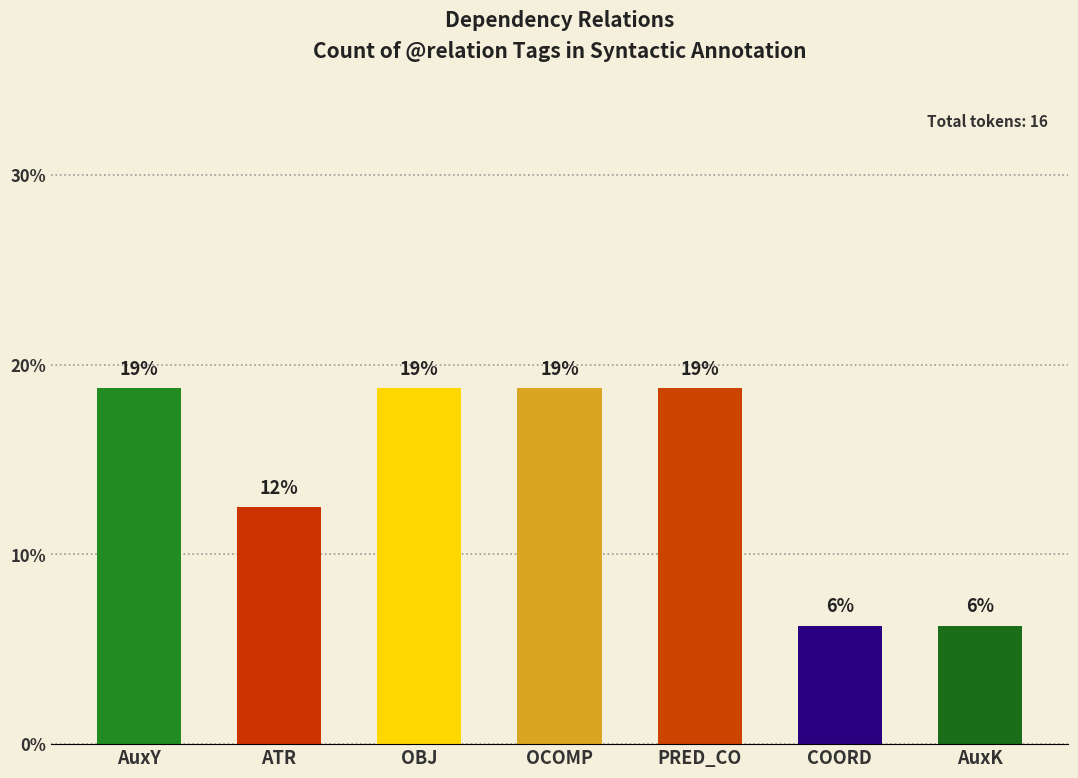

What is the difference between the maximum and minimum values?

12.5